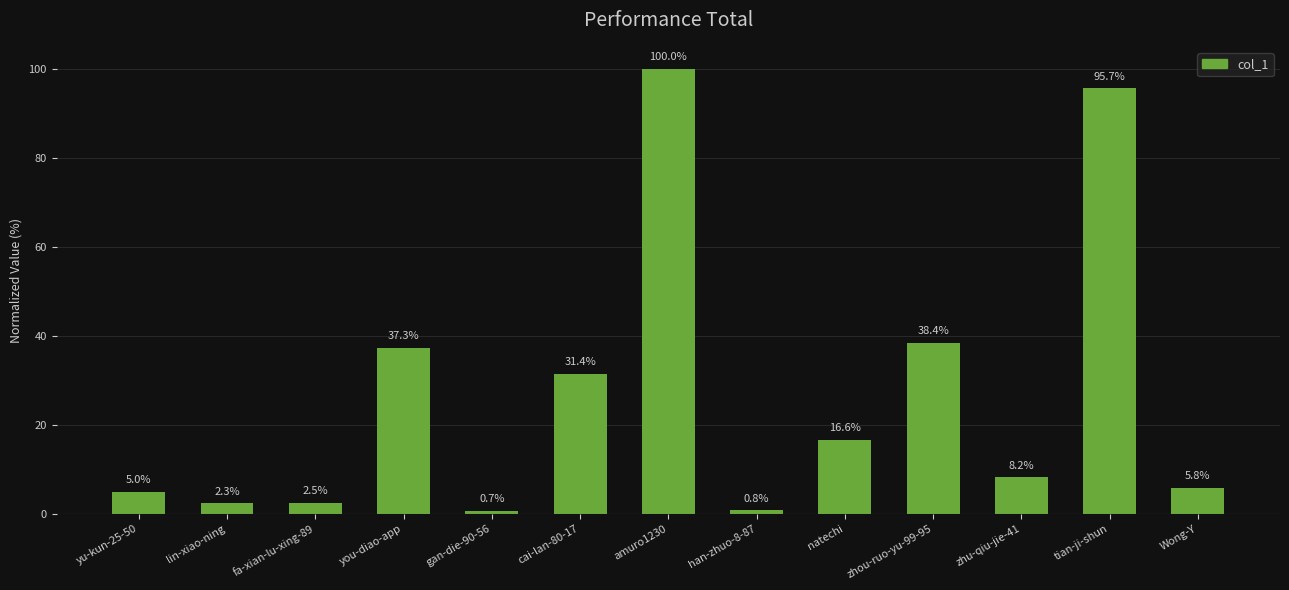

Reading left to right, extract all data points from this chart.

5.0	2.3	2.5	37.3	0.7	31.4	100.0	0.8	16.6	38.4	8.2	95.7	5.8